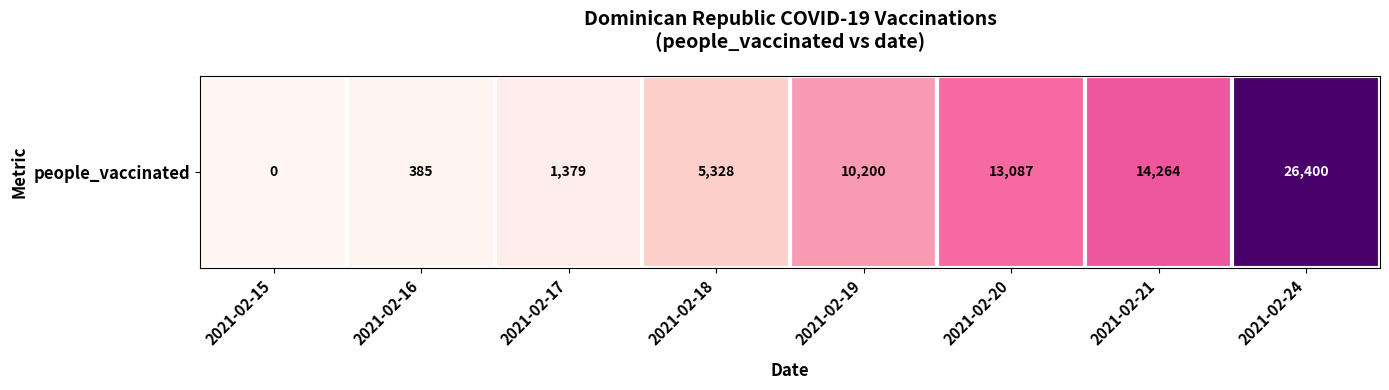

Which label corresponds to the smallest value in the chart?

2021-02-15